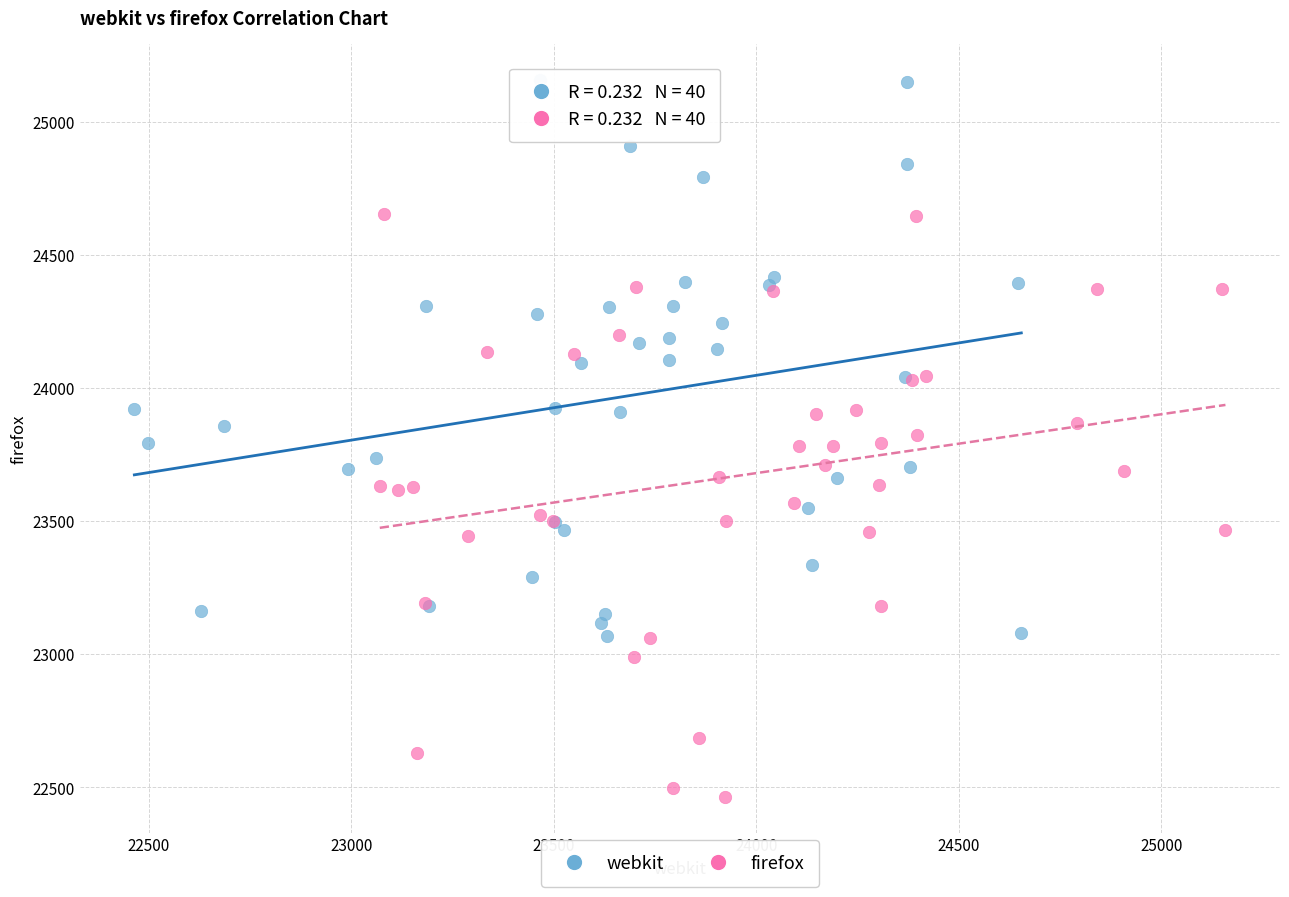

Which series reaches the maximum Y coordinate?

webkit